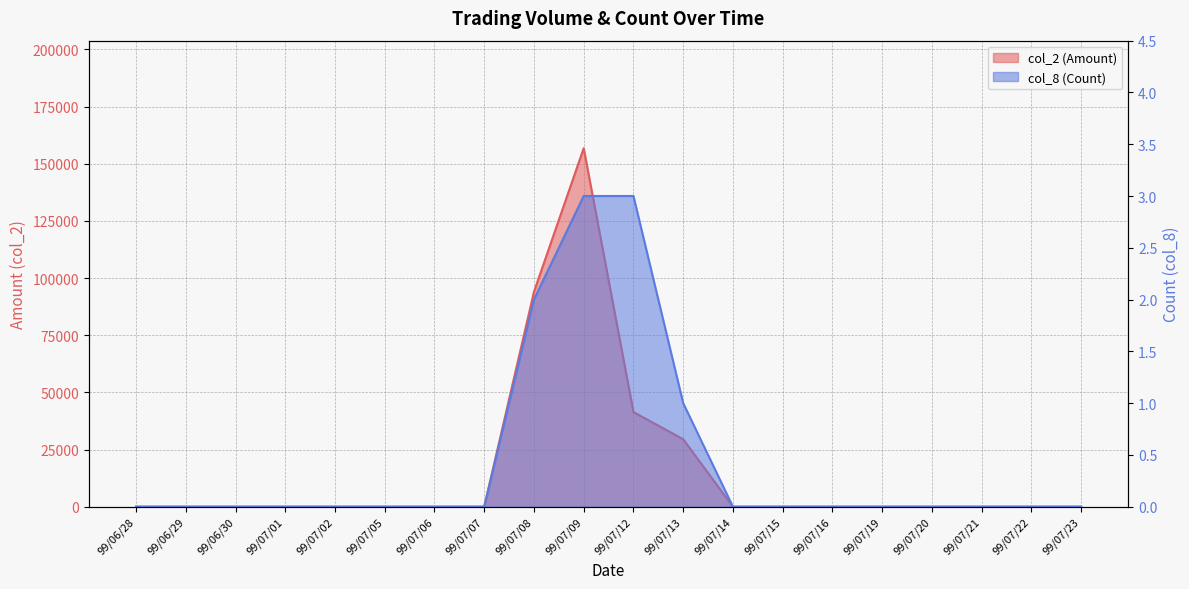

Between 99/06/29 and 99/07/23, which series saw the biggest shift?

col_2 (Amount)